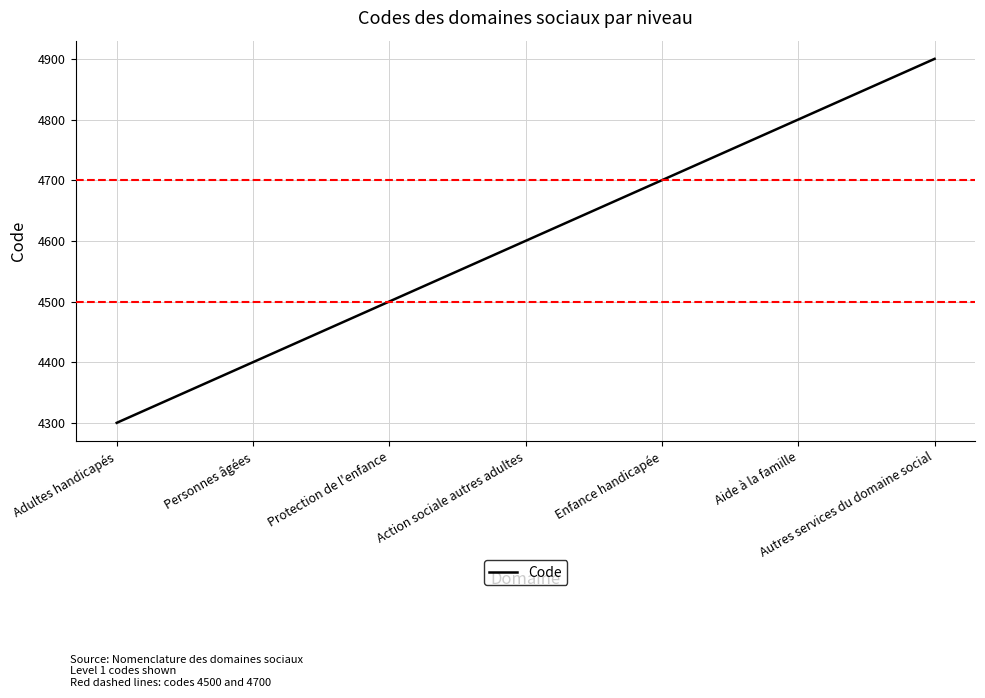

How many series are shown in this chart?

1